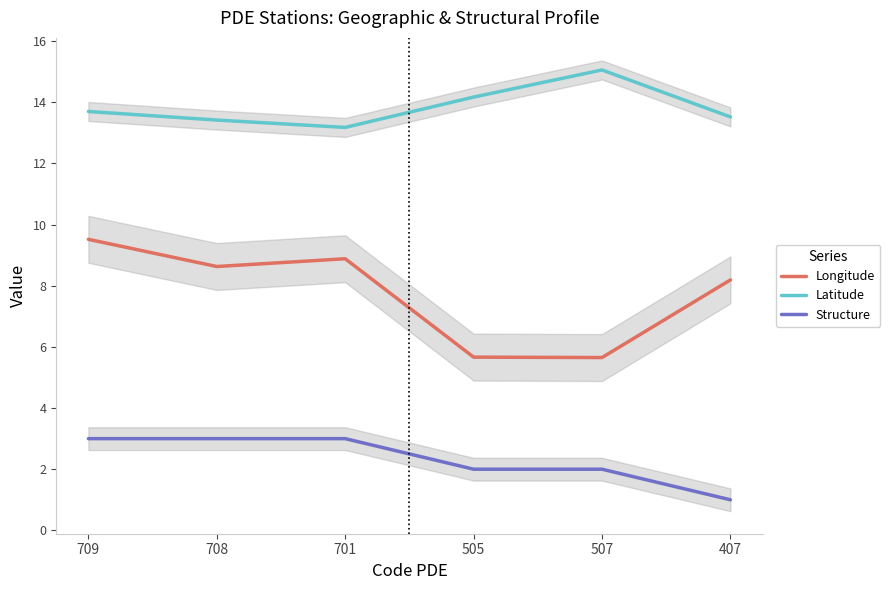

What position from the right is 701?

4